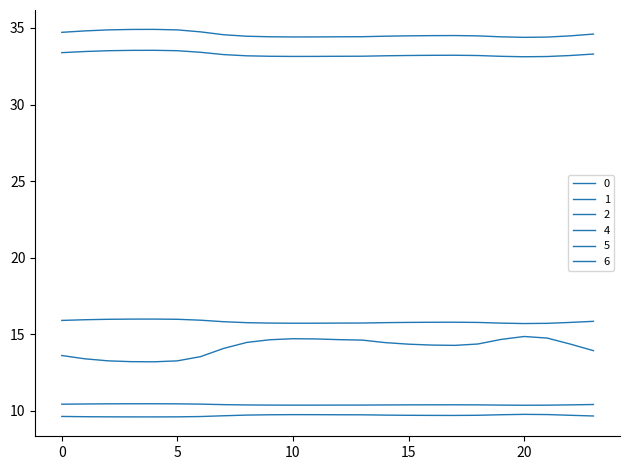

Is this an area chart (filled region under the line)?

No